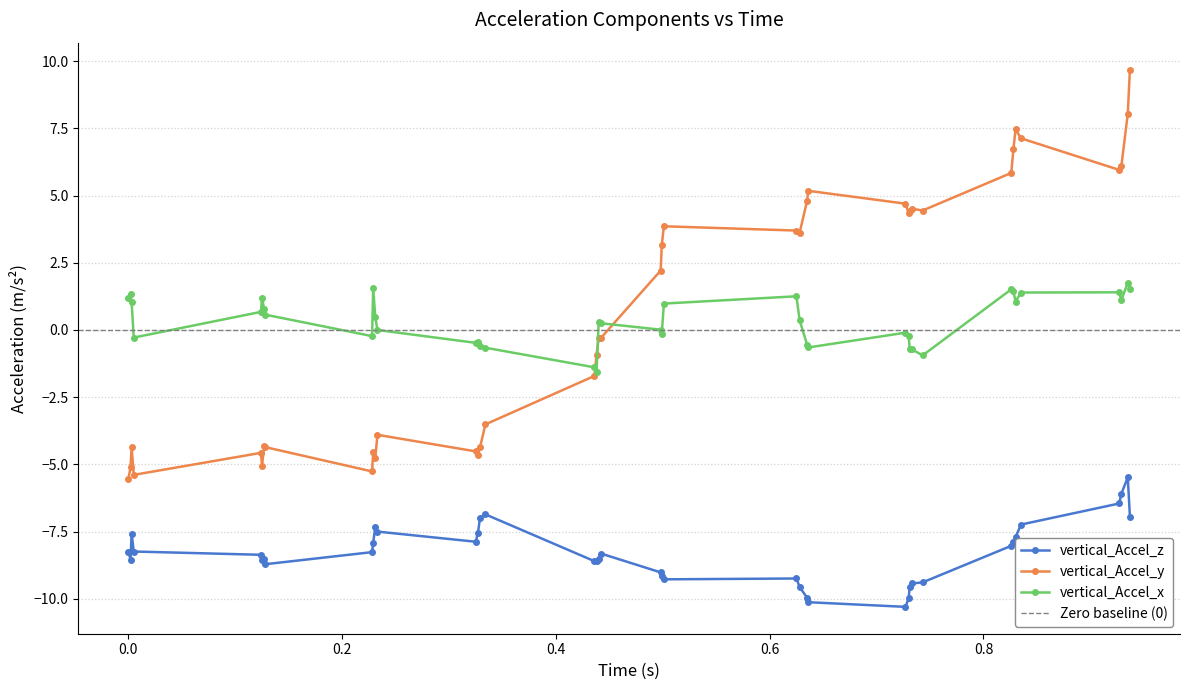

Which series changed the most between 0.0 and 0.635?

vertical_Accel_y